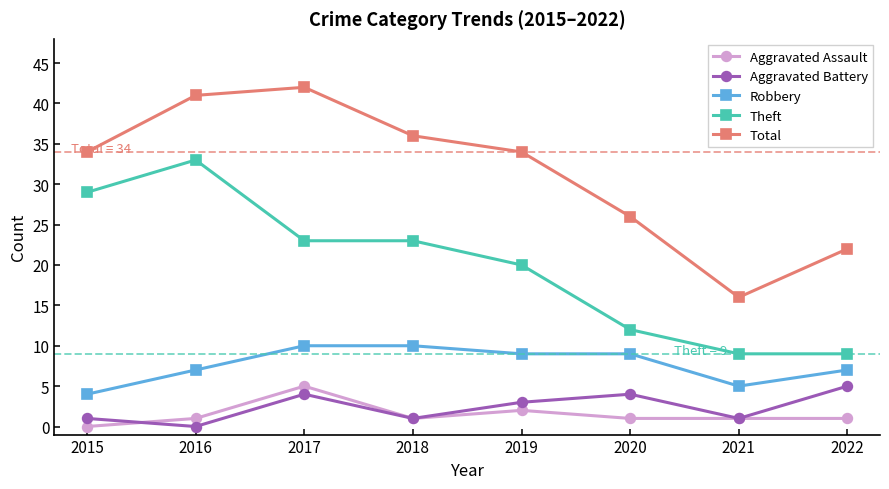

What is the total value across all series at 2015?

68